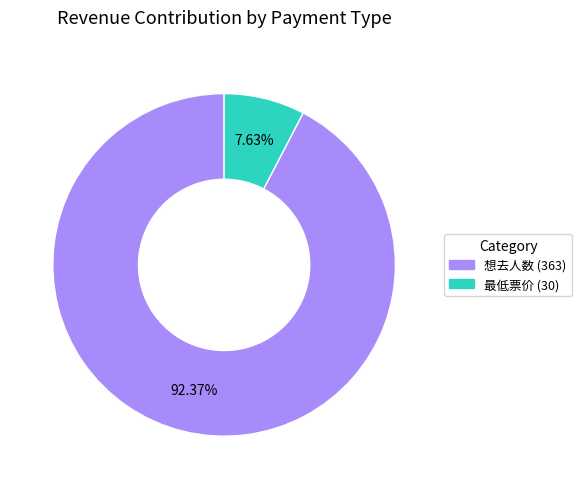

Does any single category account for the majority?

Yes